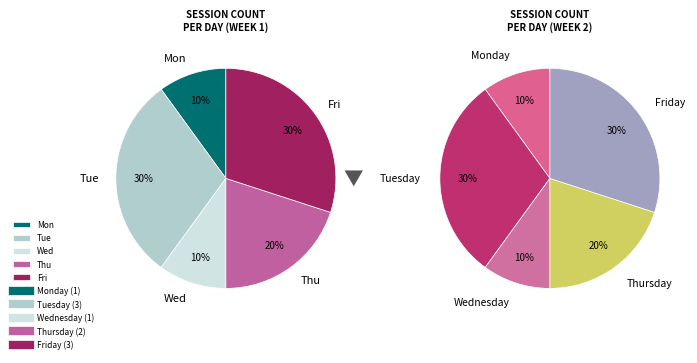

To the nearest percent, what is the average slice percentage?

20%